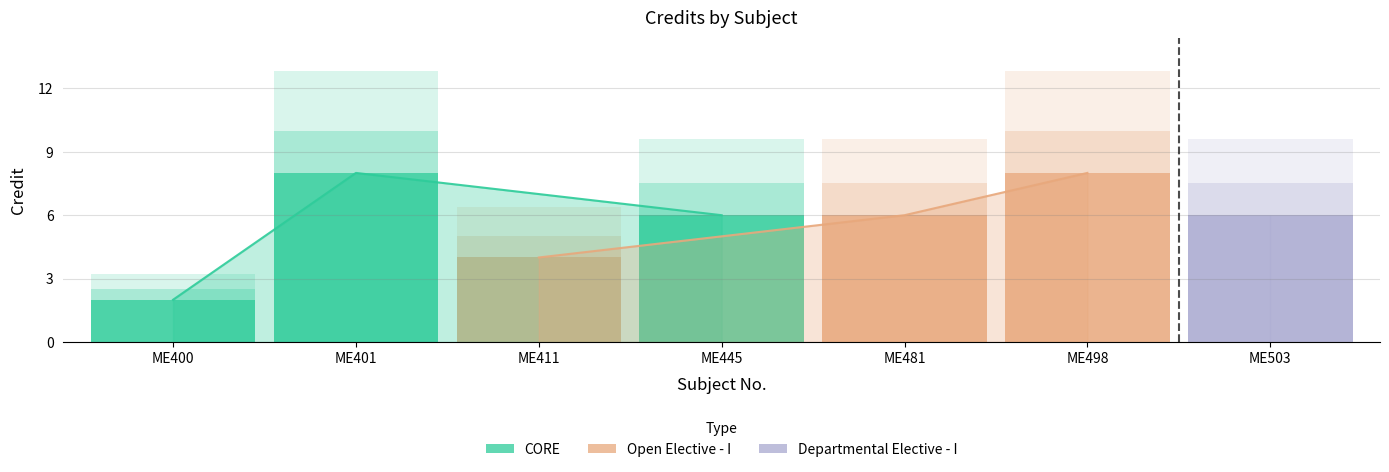

Which series changed the most between ME401 and ME411?

CORE